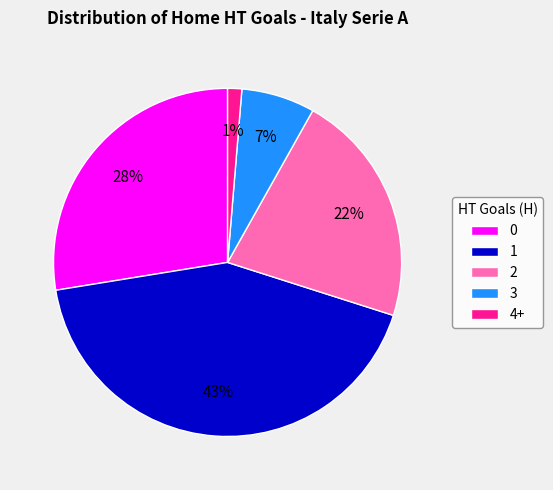

What is the largest slice in the pie chart?

1